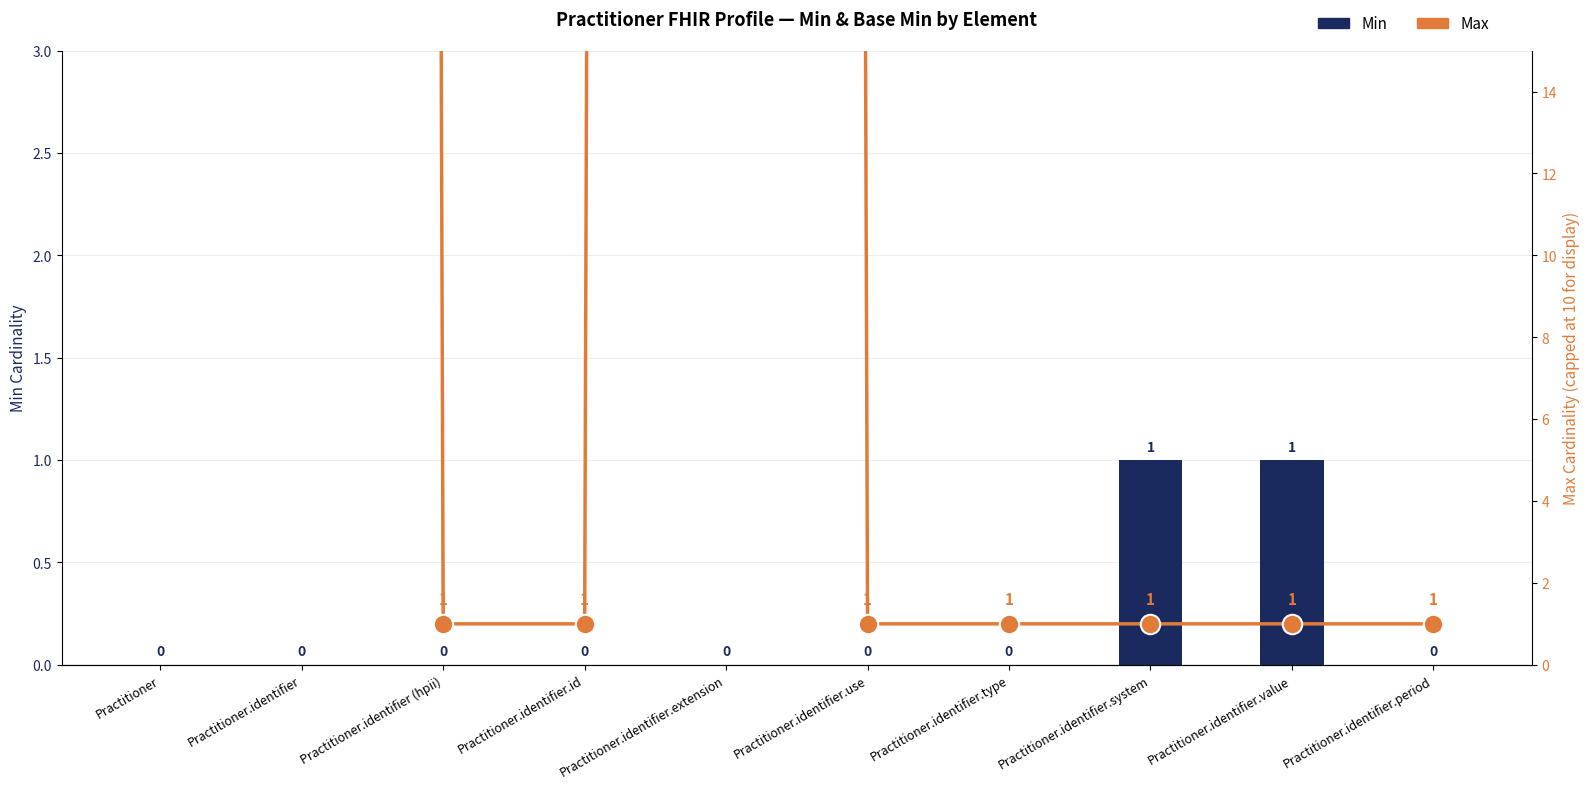

Reading left to right, extract all data points from this chart.

Min: 0	0	0	0	0	0	0	1	1	0
Max (cardinality): 999	999	1	1	999	1	1	1	1	1